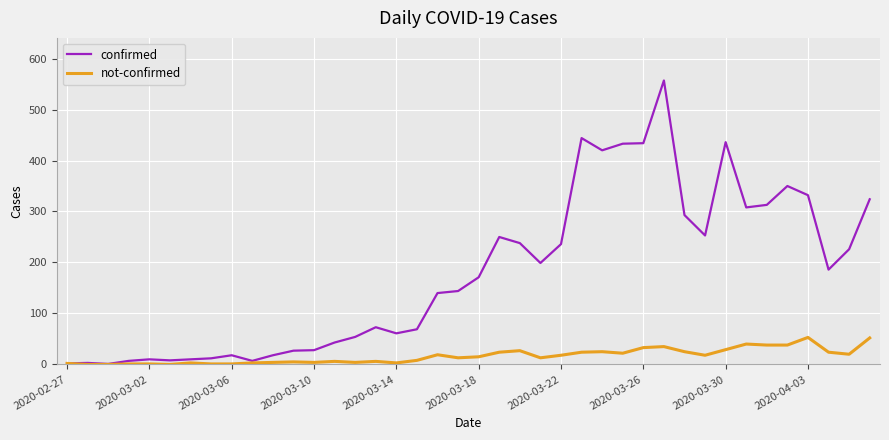

What is the average value of the confirmed series?

178